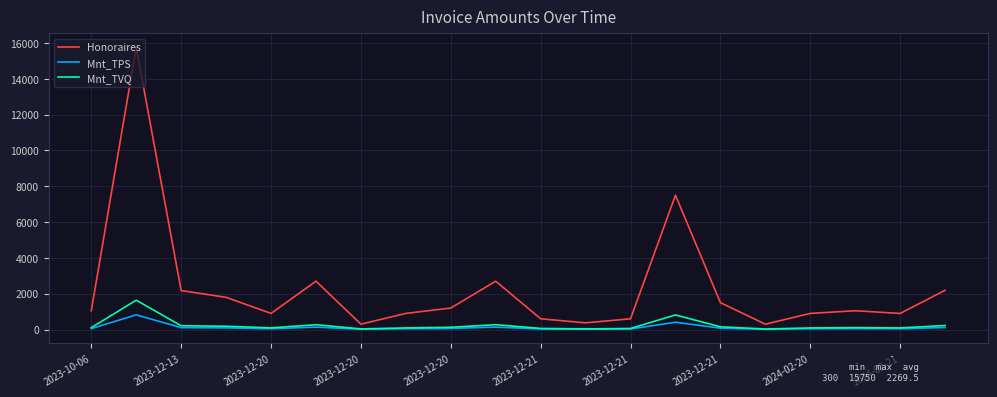

List the series in order of their peak value, lowest first.

Mnt_TPS, Mnt_TVQ, Honoraires